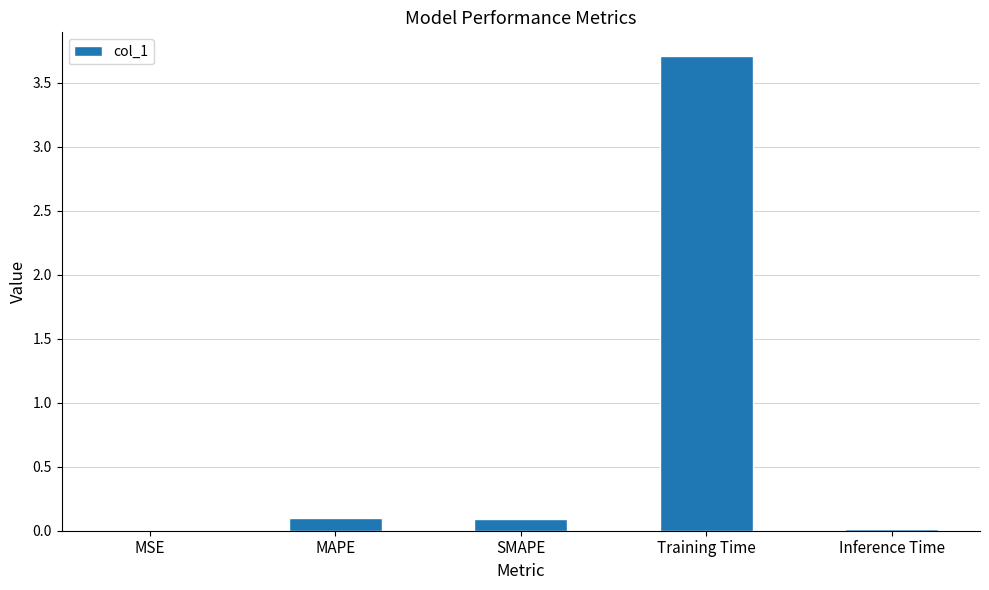

What is the sum of all values?

3.9